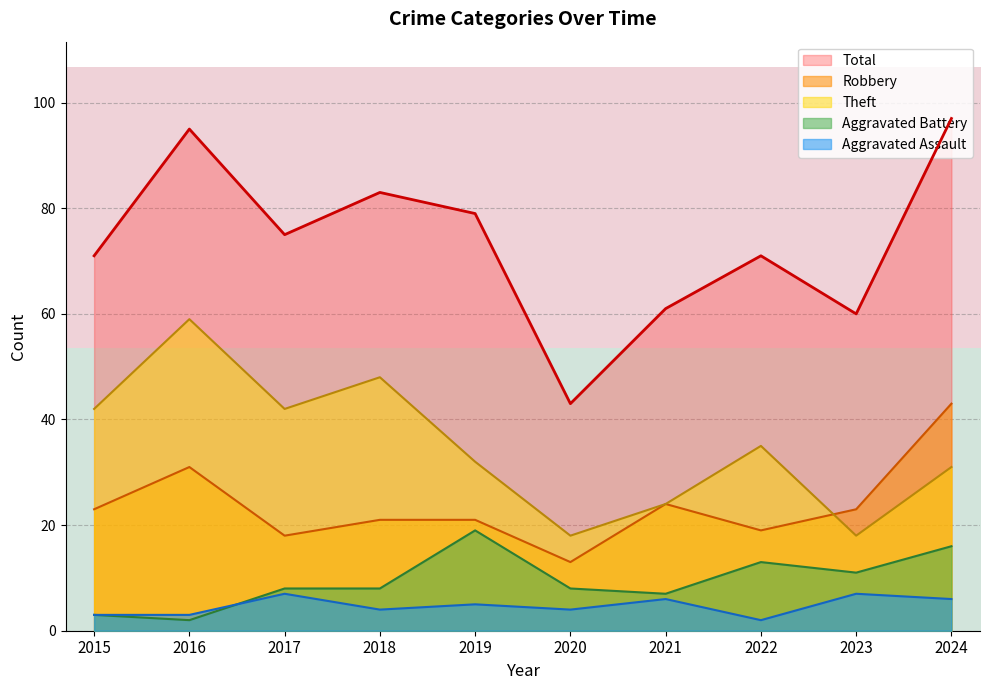

True or false: Aggravated Battery and Total intersect in this chart.

False